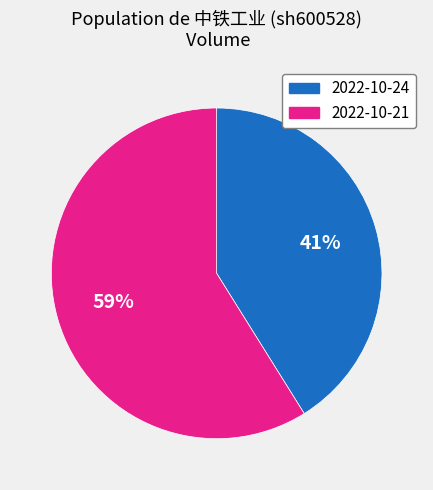

What is the majority slice?

2022-10-21